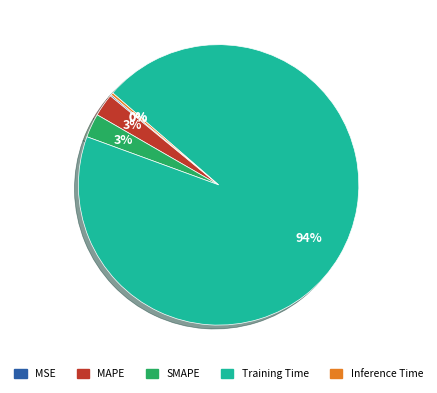

Is the sum of SMAPE and MAPE greater than half?

No